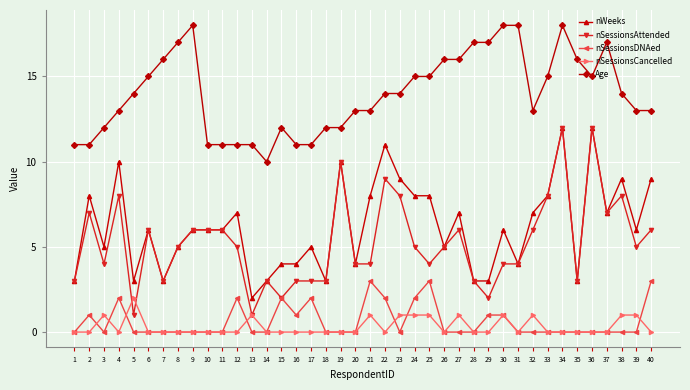

What are all the series names shown in the legend?

nWeeks, nSessionsAttended, nSessionsDNAed, nSessionsCancelled, Age